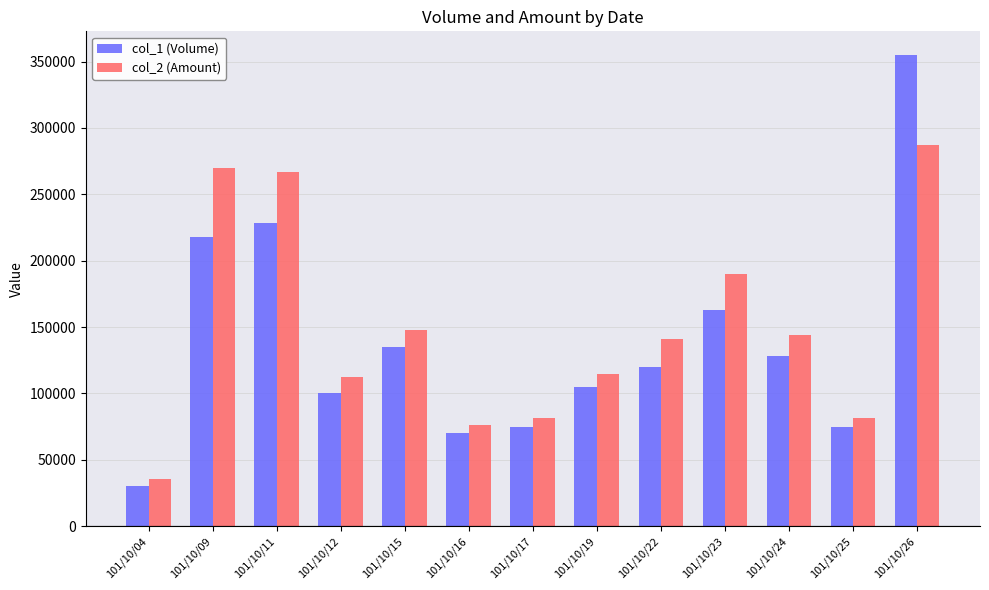

What is the spread (max minus min) of values at 101/10/09?

51820